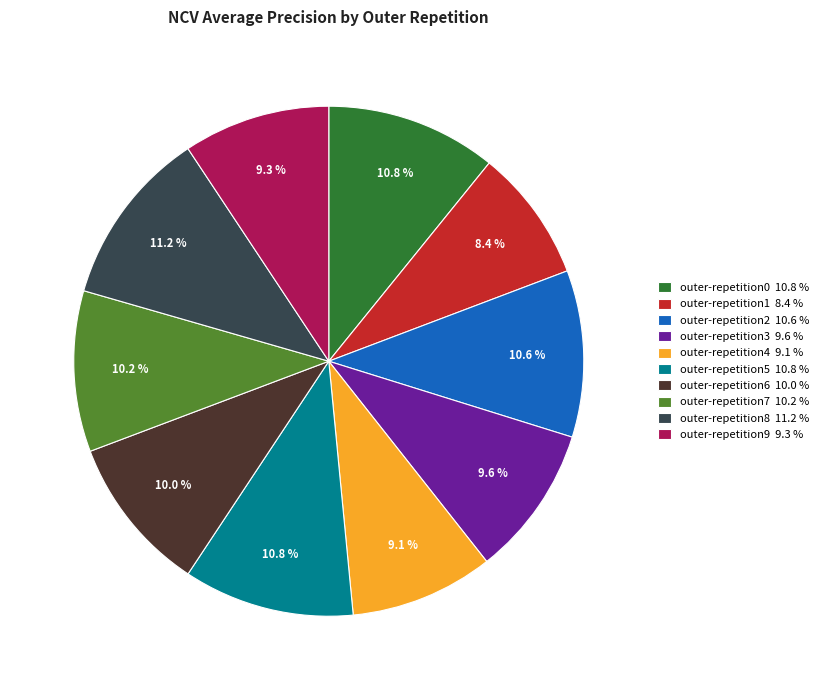

Does outer-repetition0 10.8 % account for over 50% of the chart?

No